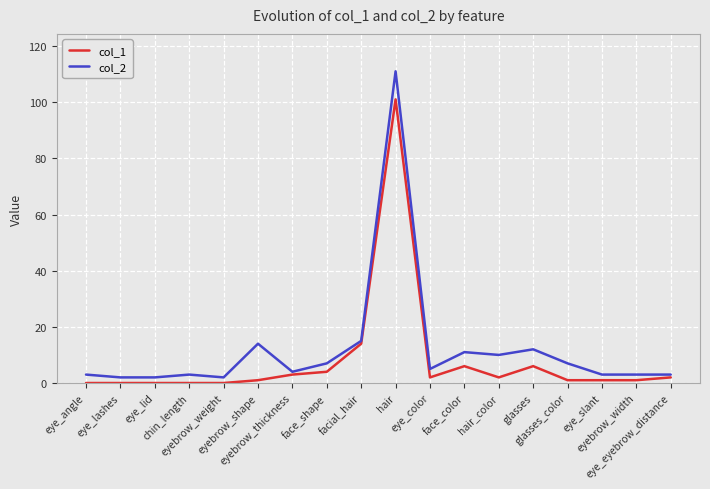

What are all the series names shown in the legend?

col_1, col_2